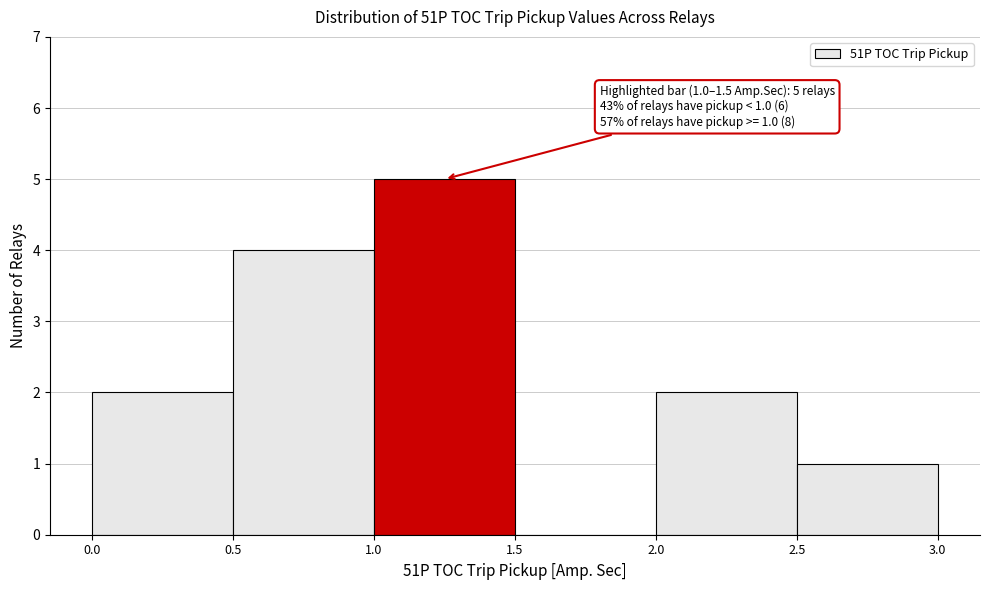

Over which range of the x-axis is the bar tallest?

1.0 to 1.5